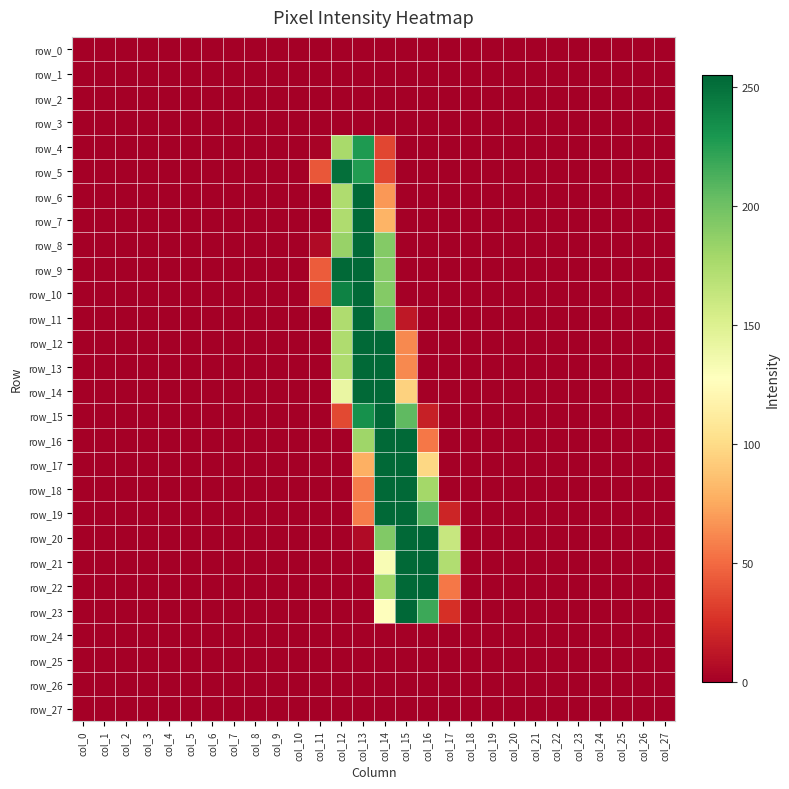

Reading right to left, transcribe all the data shown in this chart.

row_0: col_27=0	col_26=0	col_25=0	col_24=0	col_23=0	col_22=0	col_21=0	col_20=0	col_19=0	col_18=0	col_17=0	col_16=0	col_15=0	col_14=0	col_13=0	col_12=0	col_11=0	col_10=0	col_9=0	col_8=0	col_7=0	col_6=0	col_5=0	col_4=0	col_3=0	col_2=0	col_1=0	col_0=0
row_1: col_27=0	col_26=0	col_25=0	col_24=0	col_23=0	col_22=0	col_21=0	col_20=0	col_19=0	col_18=0	col_17=0	col_16=0	col_15=0	col_14=0	col_13=0	col_12=0	col_11=0	col_10=0	col_9=0	col_8=0	col_7=0	col_6=0	col_5=0	col_4=0	col_3=0	col_2=0	col_1=0	col_0=0
row_2: col_27=0	col_26=0	col_25=0	col_24=0	col_23=0	col_22=0	col_21=0	col_20=0	col_19=0	col_18=0	col_17=0	col_16=0	col_15=0	col_14=0	col_13=0	col_12=0	col_11=0	col_10=0	col_9=0	col_8=0	col_7=0	col_6=0	col_5=0	col_4=0	col_3=0	col_2=0	col_1=0	col_0=0
row_3: col_27=0	col_26=0	col_25=0	col_24=0	col_23=0	col_22=0	col_21=0	col_20=0	col_19=0	col_18=0	col_17=0	col_16=0	col_15=0	col_14=0	col_13=0	col_12=0	col_11=0	col_10=0	col_9=0	col_8=0	col_7=0	col_6=0	col_5=0	col_4=0	col_3=0	col_2=0	col_1=0	col_0=0
row_4: col_27=0	col_26=0	col_25=0	col_24=0	col_23=0	col_22=0	col_21=0	col_20=0	col_19=0	col_18=0	col_17=0	col_16=0	col_15=0	col_14=35	col_13=228	col_12=177	col_11=2	col_10=0	col_9=0	col_8=0	col_7=0	col_6=0	col_5=0	col_4=0	col_3=0	col_2=0	col_1=0	col_0=0
row_5: col_27=0	col_26=0	col_25=0	col_24=0	col_23=0	col_22=0	col_21=0	col_20=0	col_19=0	col_18=0	col_17=0	col_16=0	col_15=0	col_14=35	col_13=227	col_12=251	col_11=42	col_10=0	col_9=0	col_8=0	col_7=0	col_6=0	col_5=0	col_4=0	col_3=0	col_2=0	col_1=0	col_0=0
row_6: col_27=0	col_26=0	col_25=0	col_24=0	col_23=0	col_22=0	col_21=0	col_20=0	col_19=0	col_18=0	col_17=0	col_16=0	col_15=0	col_14=68	col_13=254	col_12=174	col_11=0	col_10=0	col_9=0	col_8=0	col_7=0	col_6=0	col_5=0	col_4=0	col_3=0	col_2=0	col_1=0	col_0=0
row_7: col_27=0	col_26=0	col_25=0	col_24=0	col_23=0	col_22=0	col_21=0	col_20=0	col_19=0	col_18=0	col_17=0	col_16=0	col_15=0	col_14=80	col_13=254	col_12=174	col_11=0	col_10=0	col_9=0	col_8=0	col_7=0	col_6=0	col_5=0	col_4=0	col_3=0	col_2=0	col_1=0	col_0=0
row_8: col_27=0	col_26=0	col_25=0	col_24=0	col_23=0	col_22=0	col_21=0	col_20=0	col_19=0	col_18=0	col_17=0	col_16=0	col_15=0	col_14=192	col_13=254	col_12=184	col_11=6	col_10=0	col_9=0	col_8=0	col_7=0	col_6=0	col_5=0	col_4=0	col_3=0	col_2=0	col_1=0	col_0=0
row_9: col_27=0	col_26=0	col_25=0	col_24=0	col_23=0	col_22=0	col_21=0	col_20=0	col_19=0	col_18=0	col_17=0	col_16=0	col_15=0	col_14=192	col_13=254	col_12=254	col_11=44	col_10=0	col_9=0	col_8=0	col_7=0	col_6=0	col_5=0	col_4=0	col_3=0	col_2=0	col_1=0	col_0=0
row_10: col_27=0	col_26=0	col_25=0	col_24=0	col_23=0	col_22=0	col_21=0	col_20=0	col_19=0	col_18=0	col_17=0	col_16=0	col_15=0	col_14=192	col_13=254	col_12=241	col_11=37	col_10=0	col_9=0	col_8=0	col_7=0	col_6=0	col_5=0	col_4=0	col_3=0	col_2=0	col_1=0	col_0=0
row_11: col_27=0	col_26=0	col_25=0	col_24=0	col_23=0	col_22=0	col_21=0	col_20=0	col_19=0	col_18=0	col_17=0	col_16=0	col_15=13	col_14=204	col_13=254	col_12=174	col_11=0	col_10=0	col_9=0	col_8=0	col_7=0	col_6=0	col_5=0	col_4=0	col_3=0	col_2=0	col_1=0	col_0=0
row_12: col_27=0	col_26=0	col_25=0	col_24=0	col_23=0	col_22=0	col_21=0	col_20=0	col_19=0	col_18=0	col_17=0	col_16=0	col_15=62	col_14=254	col_13=254	col_12=174	col_11=0	col_10=0	col_9=0	col_8=0	col_7=0	col_6=0	col_5=0	col_4=0	col_3=0	col_2=0	col_1=0	col_0=0
row_13: col_27=0	col_26=0	col_25=0	col_24=0	col_23=0	col_22=0	col_21=0	col_20=0	col_19=0	col_18=0	col_17=0	col_16=0	col_15=62	col_14=254	col_13=254	col_12=174	col_11=0	col_10=0	col_9=0	col_8=0	col_7=0	col_6=0	col_5=0	col_4=0	col_3=0	col_2=0	col_1=0	col_0=0
row_14: col_27=0	col_26=0	col_25=0	col_24=0	col_23=0	col_22=0	col_21=0	col_20=0	col_19=0	col_18=0	col_17=0	col_16=0	col_15=95	col_14=254	col_13=254	col_12=141	col_11=0	col_10=0	col_9=0	col_8=0	col_7=0	col_6=0	col_5=0	col_4=0	col_3=0	col_2=0	col_1=0	col_0=0
row_15: col_27=0	col_26=0	col_25=0	col_24=0	col_23=0	col_22=0	col_21=0	col_20=0	col_19=0	col_18=0	col_17=0	col_16=17	col_15=206	col_14=254	col_13=233	col_12=36	col_11=0	col_10=0	col_9=0	col_8=0	col_7=0	col_6=0	col_5=0	col_4=0	col_3=0	col_2=0	col_1=0	col_0=0
row_16: col_27=0	col_26=0	col_25=0	col_24=0	col_23=0	col_22=0	col_21=0	col_20=0	col_19=0	col_18=0	col_17=0	col_16=55	col_15=254	col_14=254	col_13=181	col_12=0	col_11=0	col_10=0	col_9=0	col_8=0	col_7=0	col_6=0	col_5=0	col_4=0	col_3=0	col_2=0	col_1=0	col_0=0
row_17: col_27=0	col_26=0	col_25=0	col_24=0	col_23=0	col_22=0	col_21=0	col_20=0	col_19=0	col_18=0	col_17=0	col_16=98	col_15=254	col_14=254	col_13=78	col_12=0	col_11=0	col_10=0	col_9=0	col_8=0	col_7=0	col_6=0	col_5=0	col_4=0	col_3=0	col_2=0	col_1=0	col_0=0
row_18: col_27=0	col_26=0	col_25=0	col_24=0	col_23=0	col_22=0	col_21=0	col_20=0	col_19=0	col_18=0	col_17=0	col_16=179	col_15=254	col_14=254	col_13=57	col_12=0	col_11=0	col_10=0	col_9=0	col_8=0	col_7=0	col_6=0	col_5=0	col_4=0	col_3=0	col_2=0	col_1=0	col_0=0
row_19: col_27=0	col_26=0	col_25=0	col_24=0	col_23=0	col_22=0	col_21=0	col_20=0	col_19=0	col_18=0	col_17=20	col_16=209	col_15=254	col_14=254	col_13=57	col_12=0	col_11=0	col_10=0	col_9=0	col_8=0	col_7=0	col_6=0	col_5=0	col_4=0	col_3=0	col_2=0	col_1=0	col_0=0
row_20: col_27=0	col_26=0	col_25=0	col_24=0	col_23=0	col_22=0	col_21=0	col_20=0	col_19=0	col_18=0	col_17=162	col_16=254	col_15=254	col_14=193	col_13=6	col_12=0	col_11=0	col_10=0	col_9=0	col_8=0	col_7=0	col_6=0	col_5=0	col_4=0	col_3=0	col_2=0	col_1=0	col_0=0
row_21: col_27=0	col_26=0	col_25=0	col_24=0	col_23=0	col_22=0	col_21=0	col_20=0	col_19=0	col_18=0	col_17=173	col_16=254	col_15=254	col_14=132	col_13=0	col_12=0	col_11=0	col_10=0	col_9=0	col_8=0	col_7=0	col_6=0	col_5=0	col_4=0	col_3=0	col_2=0	col_1=0	col_0=0
row_22: col_27=0	col_26=0	col_25=0	col_24=0	col_23=0	col_22=0	col_21=0	col_20=0	col_19=0	col_18=0	col_17=55	col_16=254	col_15=254	col_14=181	col_13=0	col_12=0	col_11=0	col_10=0	col_9=0	col_8=0	col_7=0	col_6=0	col_5=0	col_4=0	col_3=0	col_2=0	col_1=0	col_0=0
row_23: col_27=0	col_26=0	col_25=0	col_24=0	col_23=0	col_22=0	col_21=0	col_20=0	col_19=0	col_18=0	col_17=25	col_16=218	col_15=255	col_14=127	col_13=0	col_12=0	col_11=0	col_10=0	col_9=0	col_8=0	col_7=0	col_6=0	col_5=0	col_4=0	col_3=0	col_2=0	col_1=0	col_0=0
row_24: col_27=0	col_26=0	col_25=0	col_24=0	col_23=0	col_22=0	col_21=0	col_20=0	col_19=0	col_18=0	col_17=0	col_16=0	col_15=0	col_14=0	col_13=0	col_12=0	col_11=0	col_10=0	col_9=0	col_8=0	col_7=0	col_6=0	col_5=0	col_4=0	col_3=0	col_2=0	col_1=0	col_0=0
row_25: col_27=0	col_26=0	col_25=0	col_24=0	col_23=0	col_22=0	col_21=0	col_20=0	col_19=0	col_18=0	col_17=0	col_16=0	col_15=0	col_14=0	col_13=0	col_12=0	col_11=0	col_10=0	col_9=0	col_8=0	col_7=0	col_6=0	col_5=0	col_4=0	col_3=0	col_2=0	col_1=0	col_0=0
row_26: col_27=0	col_26=0	col_25=0	col_24=0	col_23=0	col_22=0	col_21=0	col_20=0	col_19=0	col_18=0	col_17=0	col_16=0	col_15=0	col_14=0	col_13=0	col_12=0	col_11=0	col_10=0	col_9=0	col_8=0	col_7=0	col_6=0	col_5=0	col_4=0	col_3=0	col_2=0	col_1=0	col_0=0
row_27: col_27=0	col_26=0	col_25=0	col_24=0	col_23=0	col_22=0	col_21=0	col_20=0	col_19=0	col_18=0	col_17=0	col_16=0	col_15=0	col_14=0	col_13=0	col_12=0	col_11=0	col_10=0	col_9=0	col_8=0	col_7=0	col_6=0	col_5=0	col_4=0	col_3=0	col_2=0	col_1=0	col_0=0